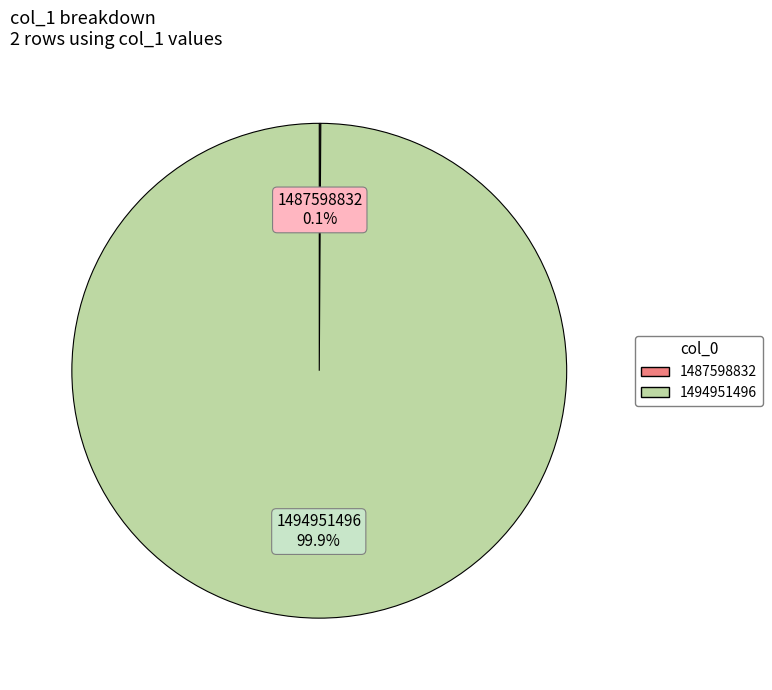

What is the largest slice in the pie chart?

1494951496